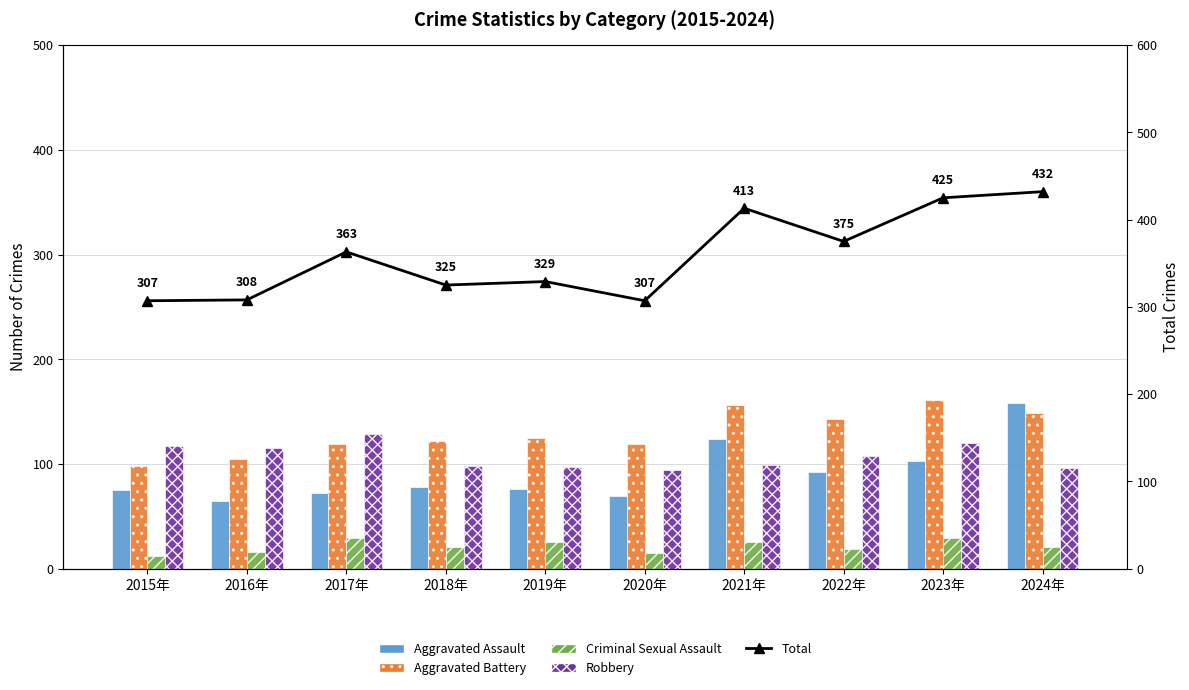

Is it true that Aggravated Assault equals 103 at 2023年?

True